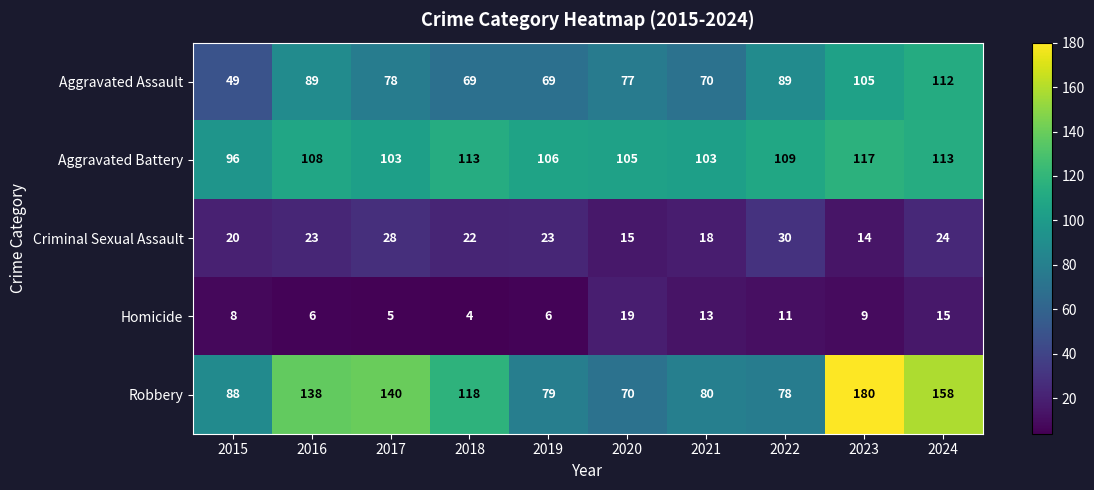

Which series changed the most between 2022 and 2024?

Robbery